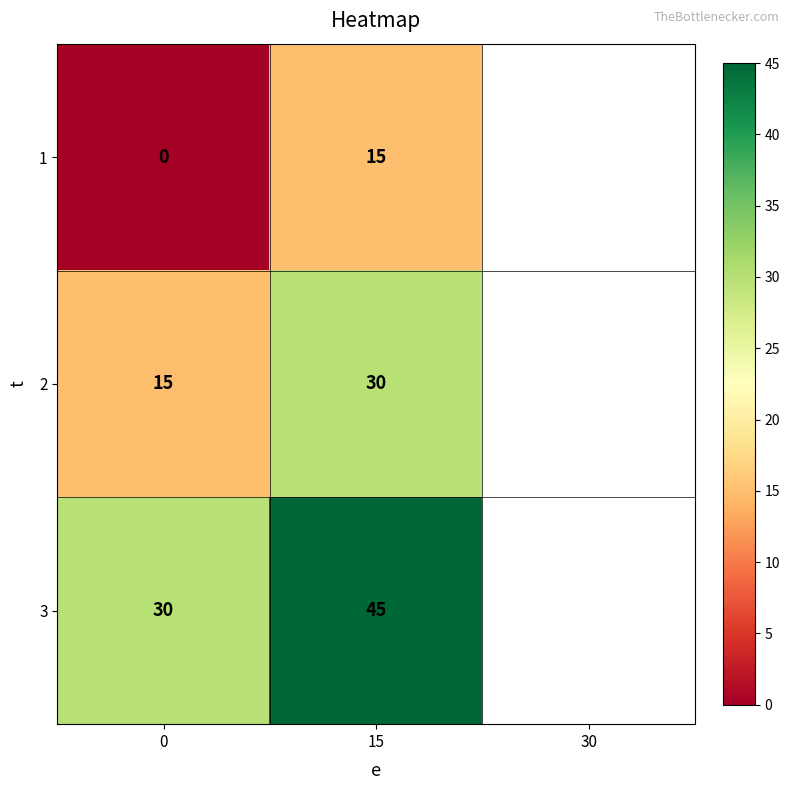

Is it true that 2 equals 20 at 0?

False